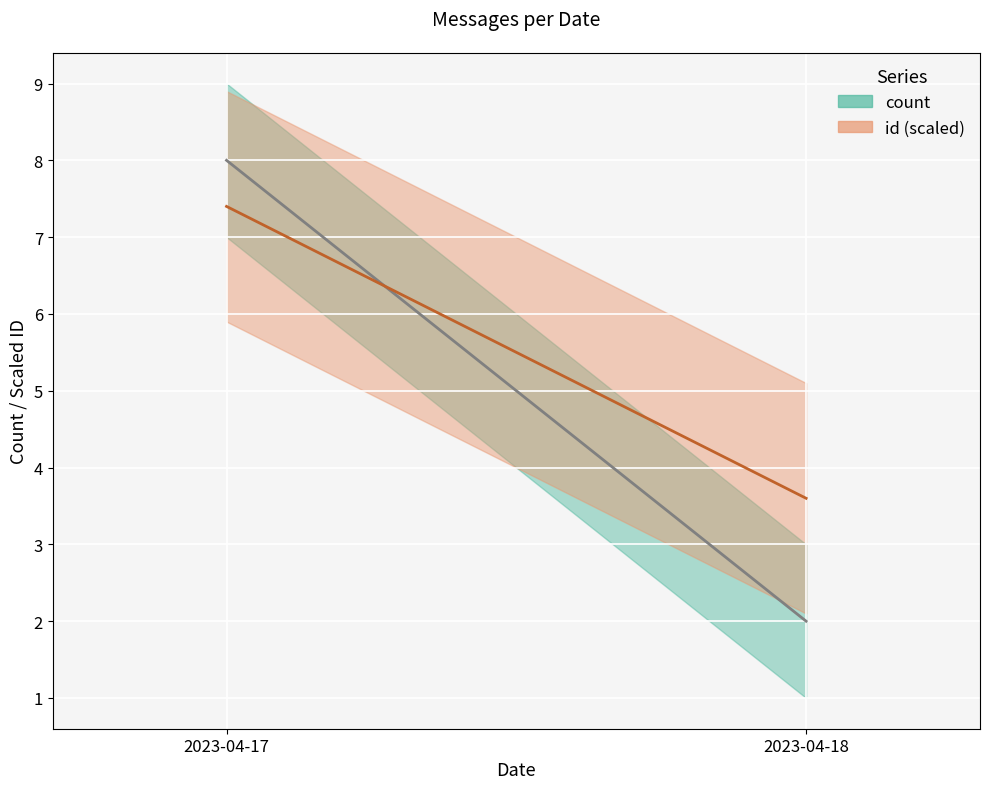

The value at 2023-04-18 is 1. True or false?

False